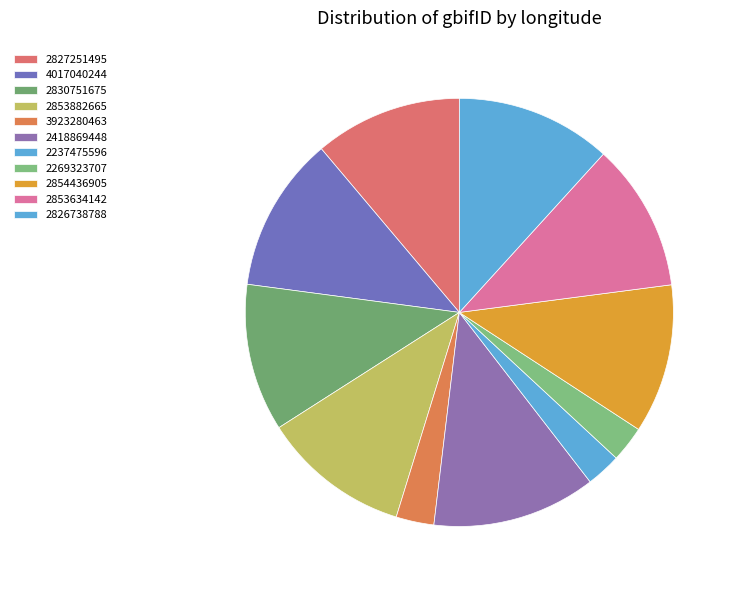

To the nearest percent, what portion does 2269323707 represent?

3%